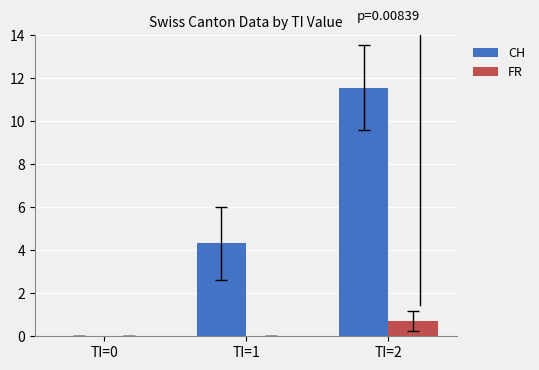

Is it true that FR equals 0.7 at TI=2?

True